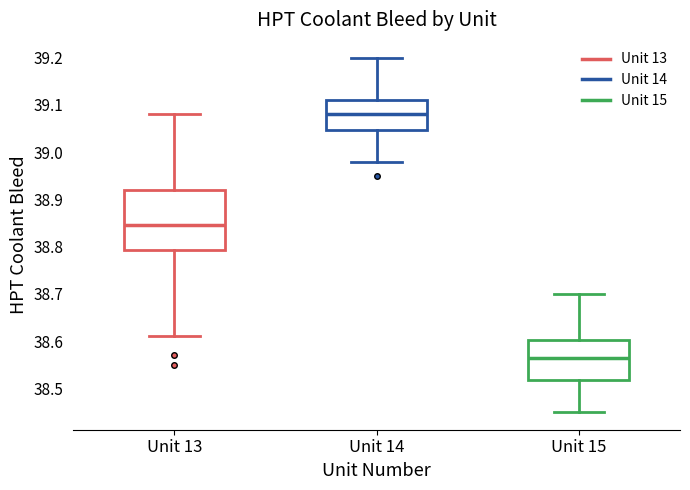

Where does the lower whisker of the box for Unit 15 end on the y-axis? The values are not printed on the chart, so give them approximately, as read against the axis.

38.45